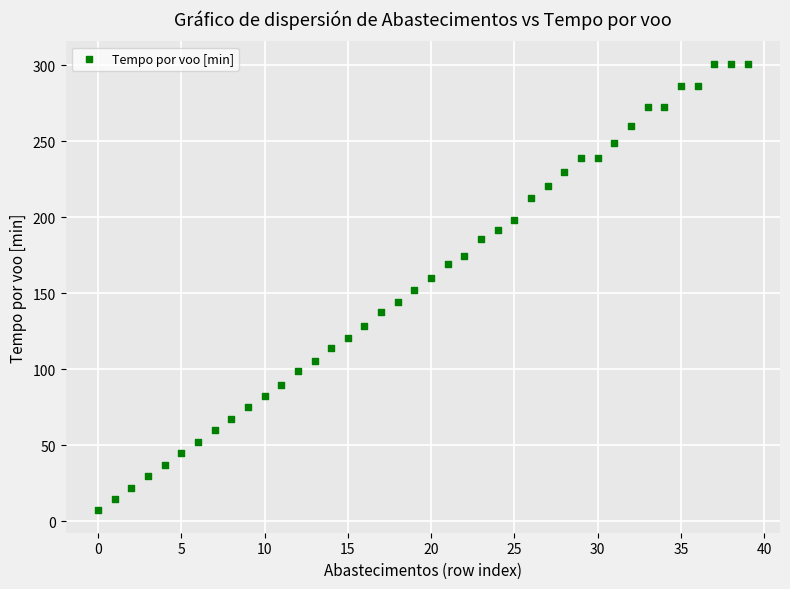

What is the range of Y values (max minus min)?

294.0